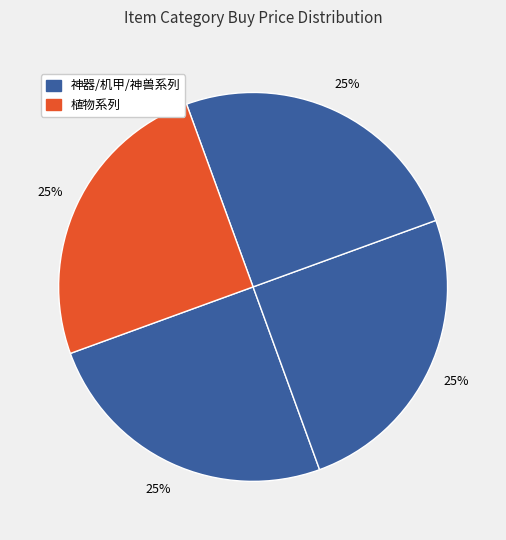

Count the number of slices in the pie.

4